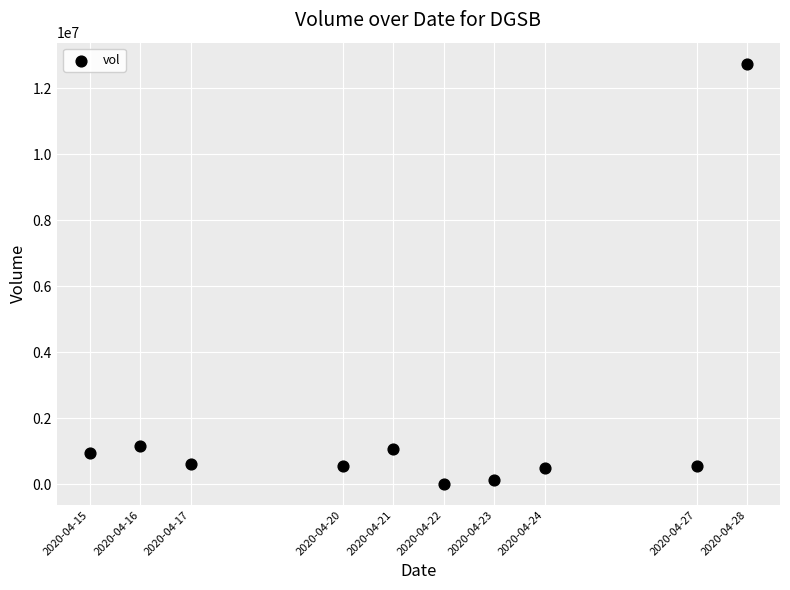

What is the average Y value?

1829170